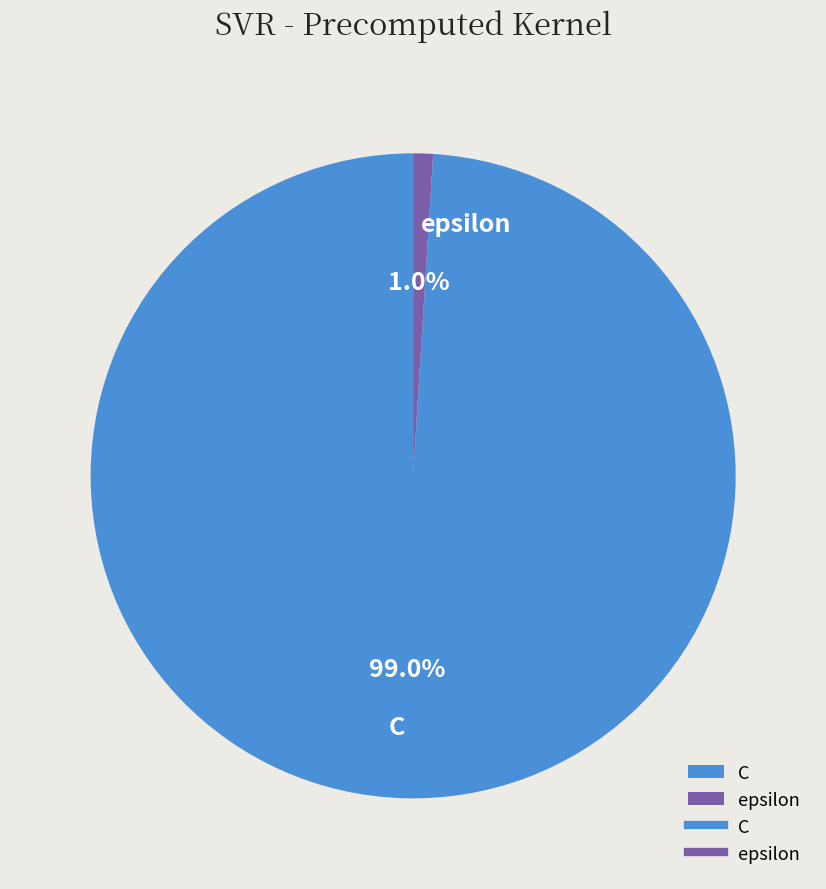

To the nearest percent, what is the average slice percentage?

50%